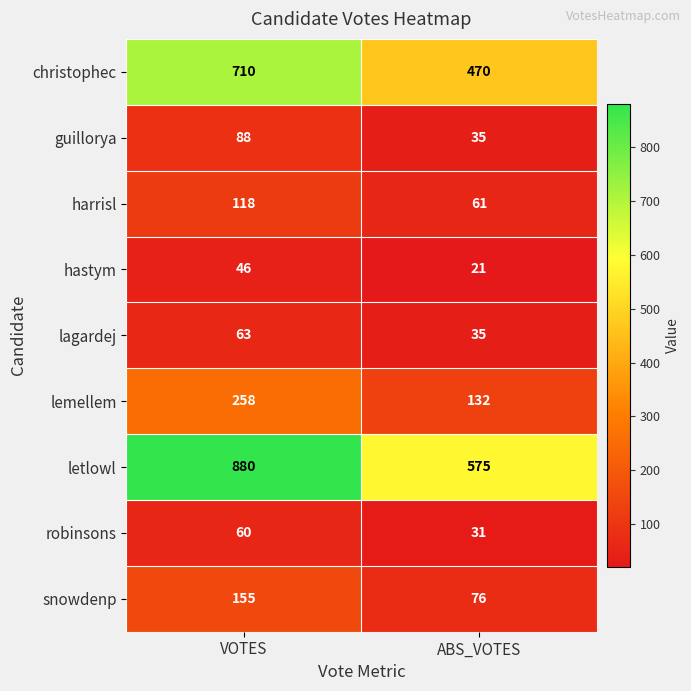

Reading right to left, list all the values displayed in this chart.

christophec: ABS_VOTES=470	VOTES=710
guillorya: ABS_VOTES=35	VOTES=88
harrisl: ABS_VOTES=61	VOTES=118
hastym: ABS_VOTES=21	VOTES=46
lagardej: ABS_VOTES=35	VOTES=63
lemellem: ABS_VOTES=132	VOTES=258
letlowl: ABS_VOTES=575	VOTES=880
robinsons: ABS_VOTES=31	VOTES=60
snowdenp: ABS_VOTES=76	VOTES=155